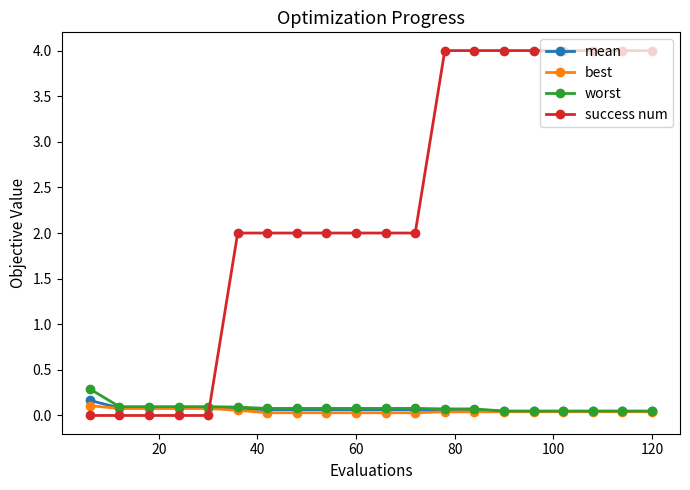

What is the greatest value displayed?

4.0